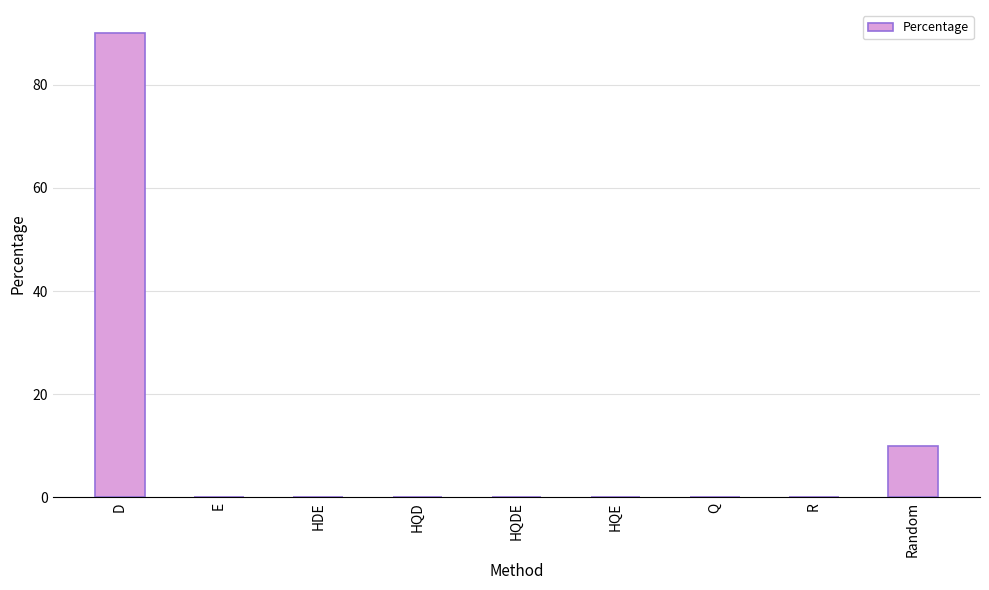

How many series are shown in this chart?

1